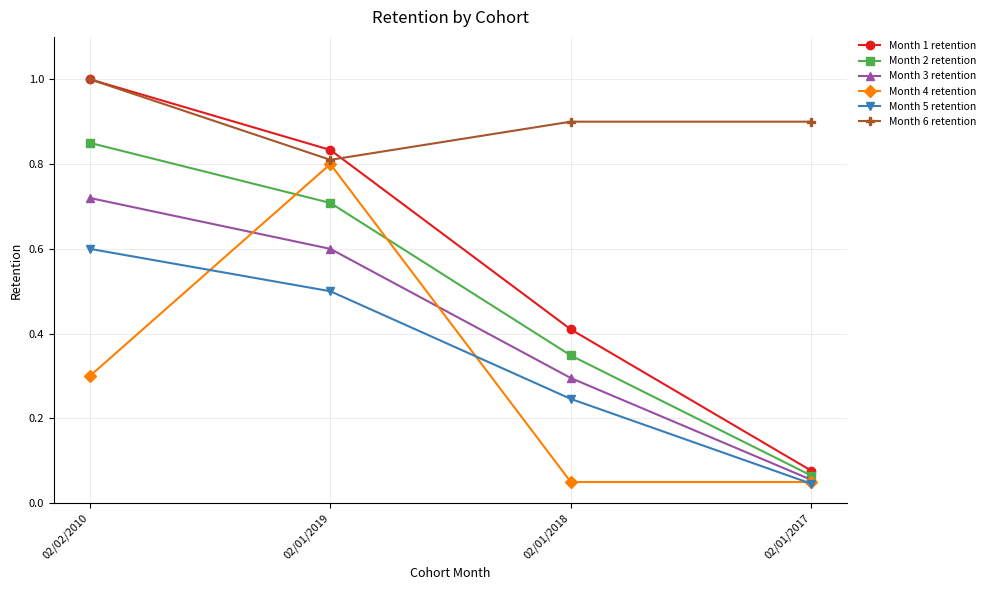

True or false: Month 5 retention has more than 0 interior local peaks.

False